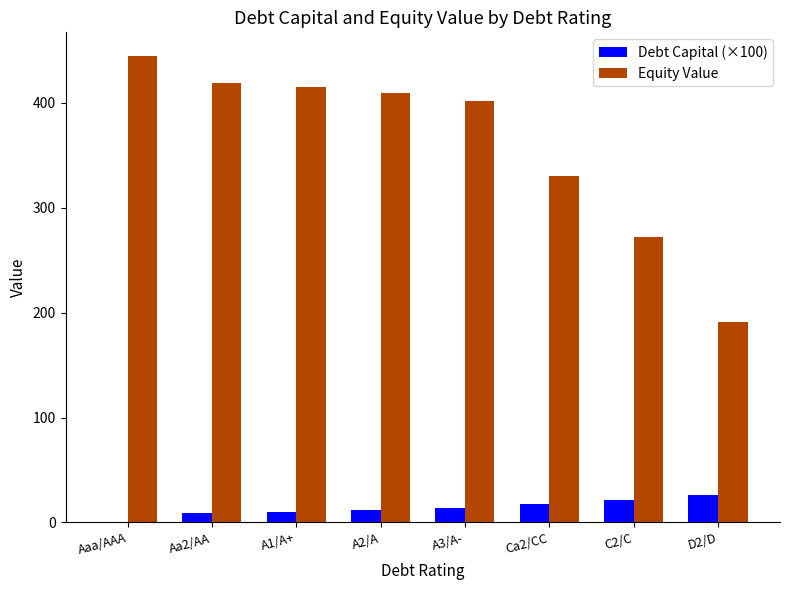

What is the total value across all series at Aaa/AAA?

445.1